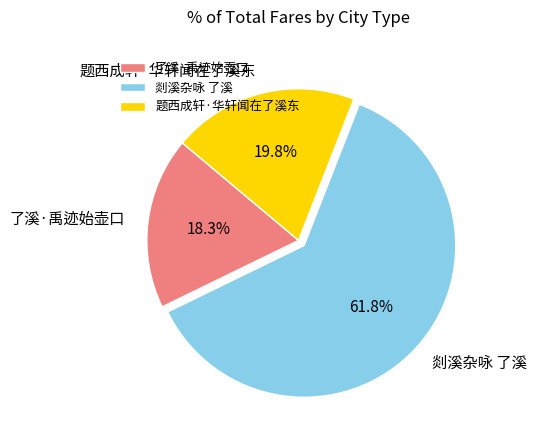

To the nearest percent, what is the combined percentage of 题西成轩·华轩闻在了溪东 and 了溪·禹迹始壶口?

38%